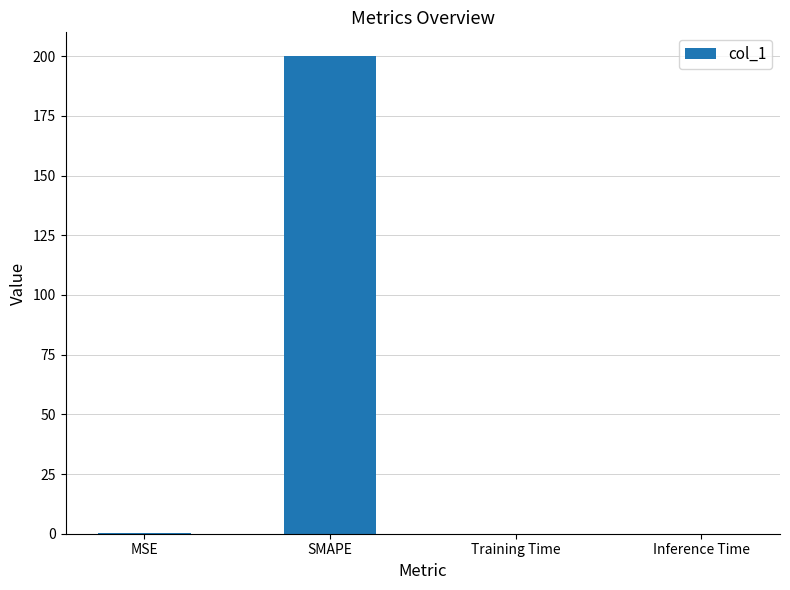

Which has a higher value, SMAPE or Inference Time?

SMAPE